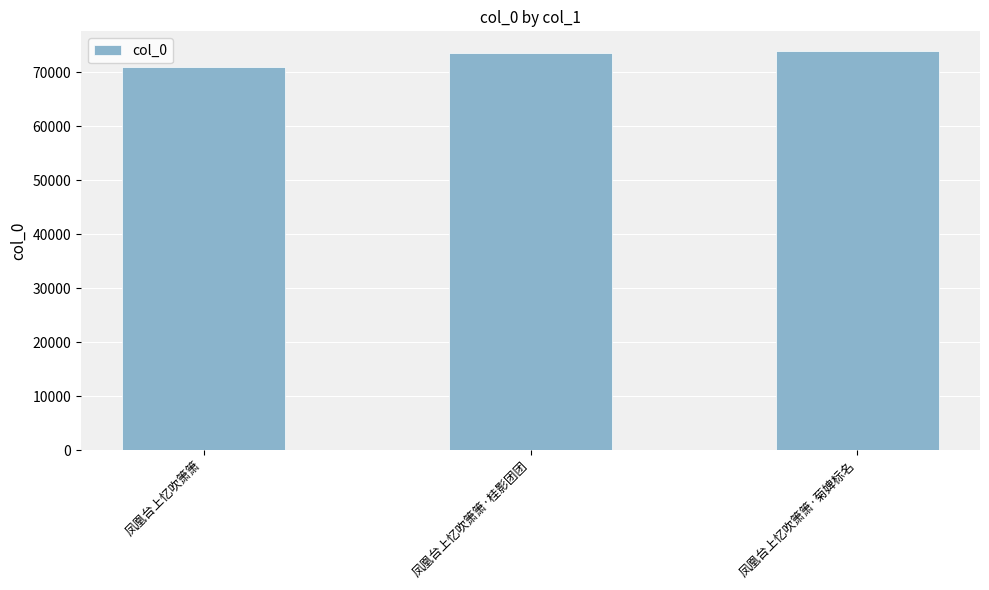

What is the ratio of the value at 凤凰台上忆吹箫箫·菊婢标名 to the value at 凤凰台上忆吹箫箫?

1.0